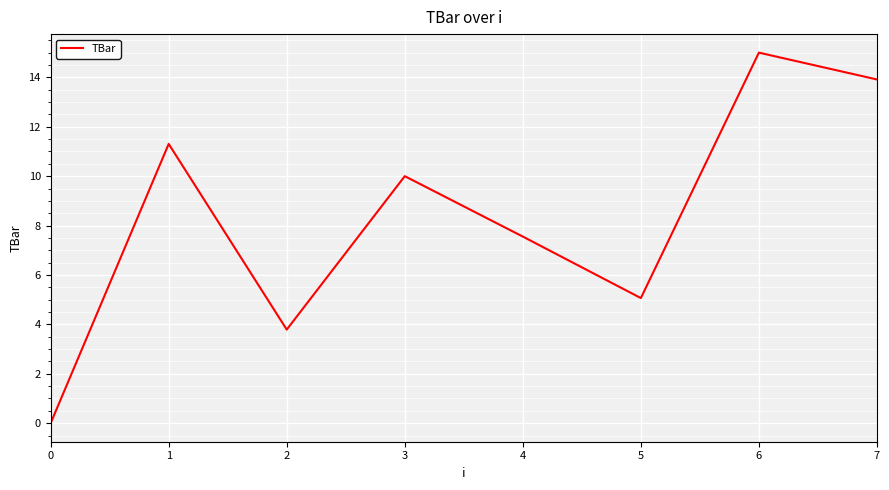

Rank the categories by value from lowest to highest.

0, 2, 5, 4, 3, 1, 7, 6